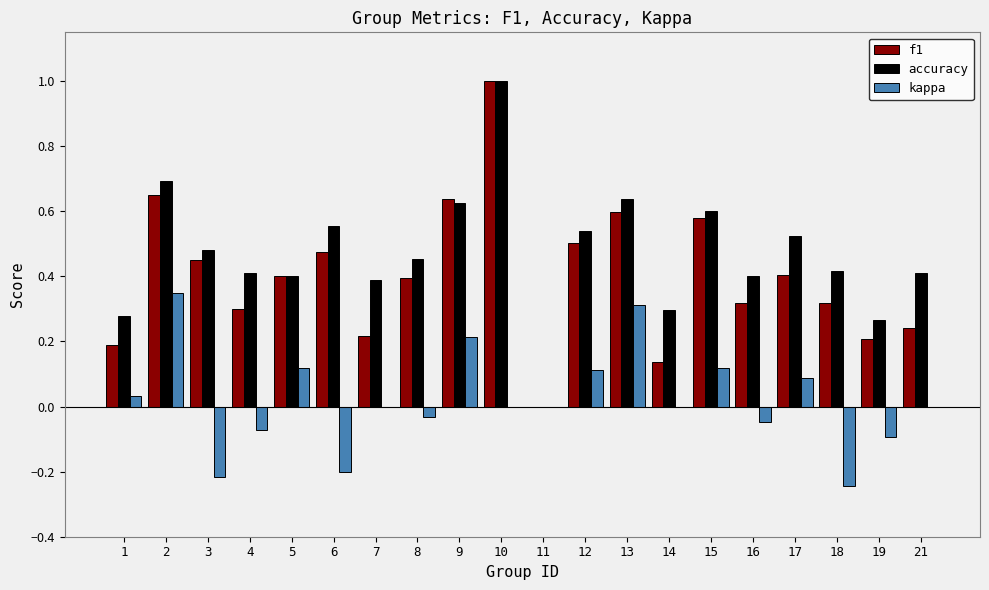

What is the sum of all accuracy values?

9.4